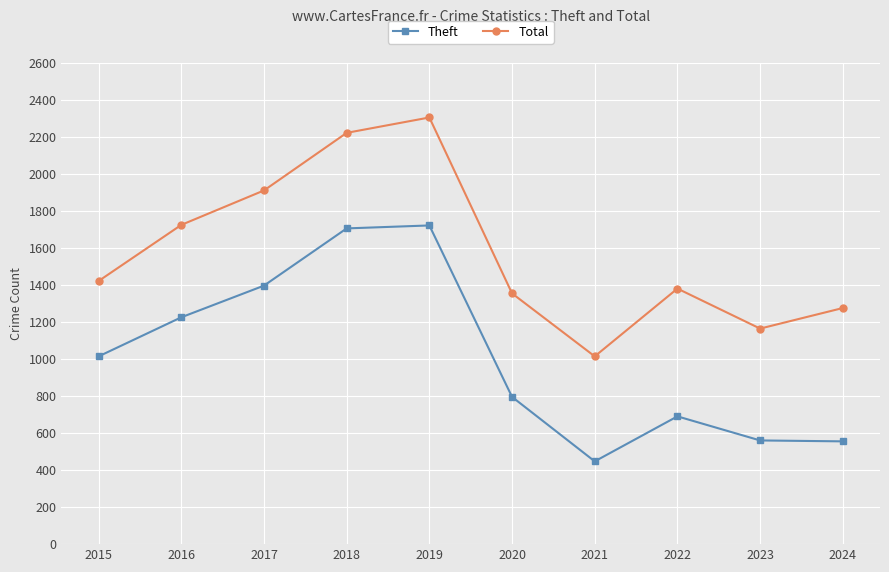

At which label is Theft closest to 1084?

2015